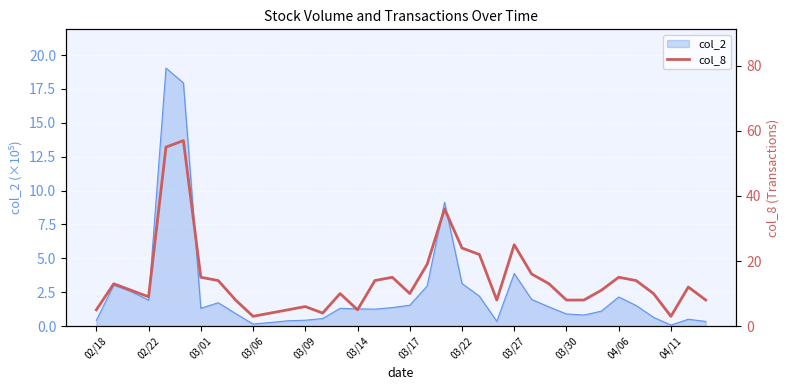

What is the highest value of the col_2 series?

19.0